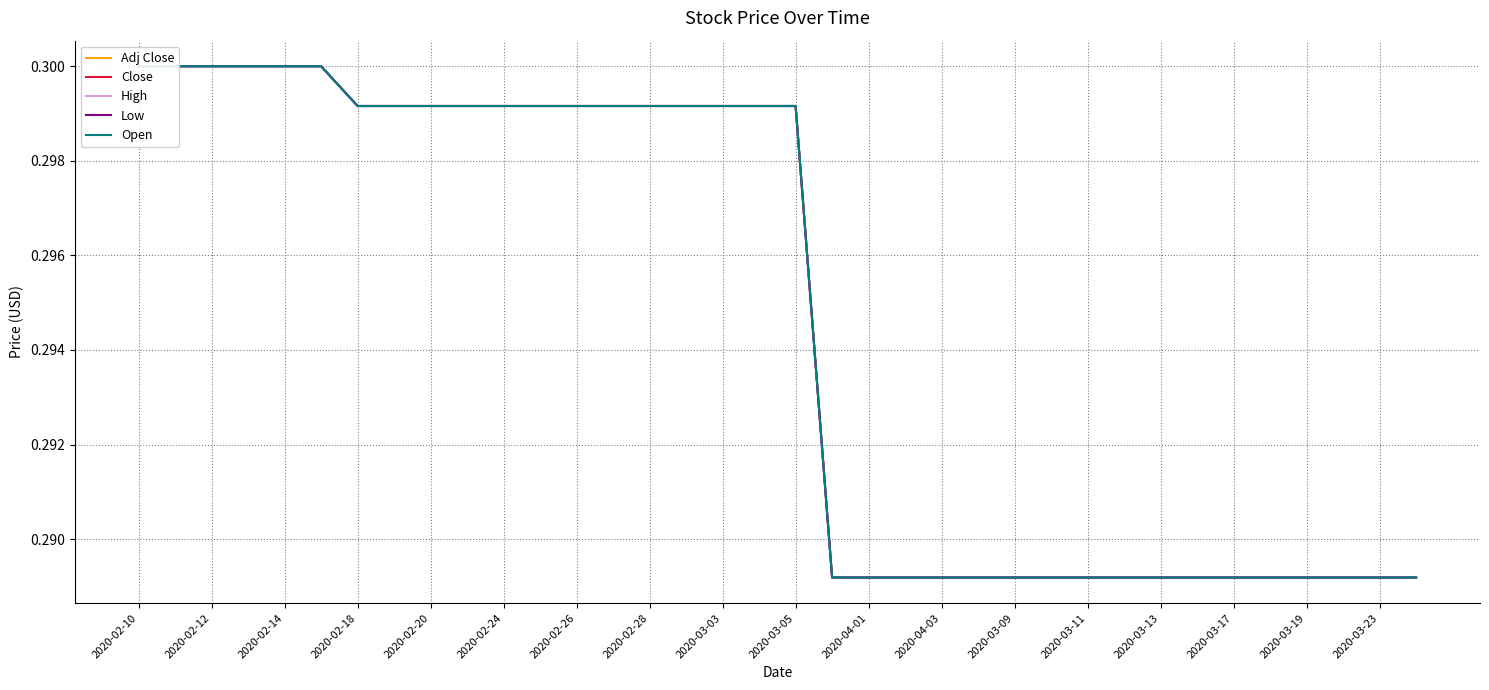

Does the chart have visible grid lines?

Yes